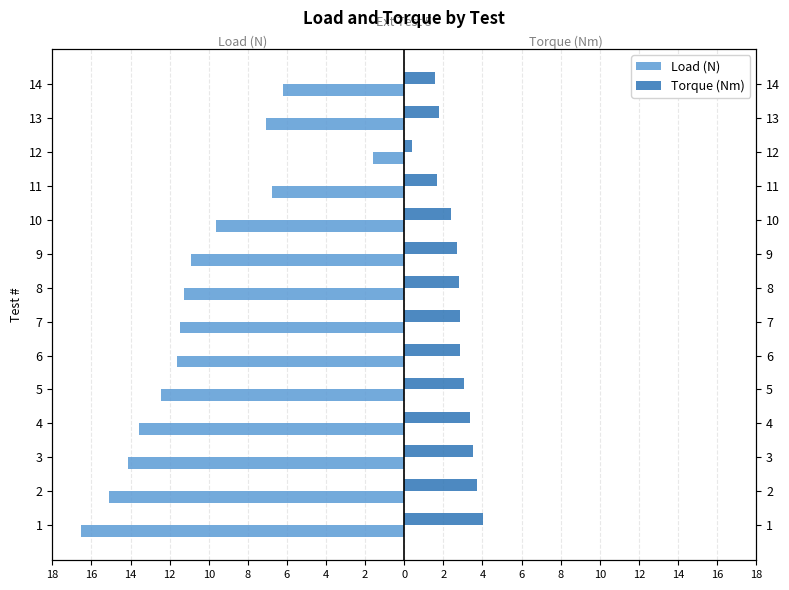

What is the maximum value for Torque (Nm)?

4.0